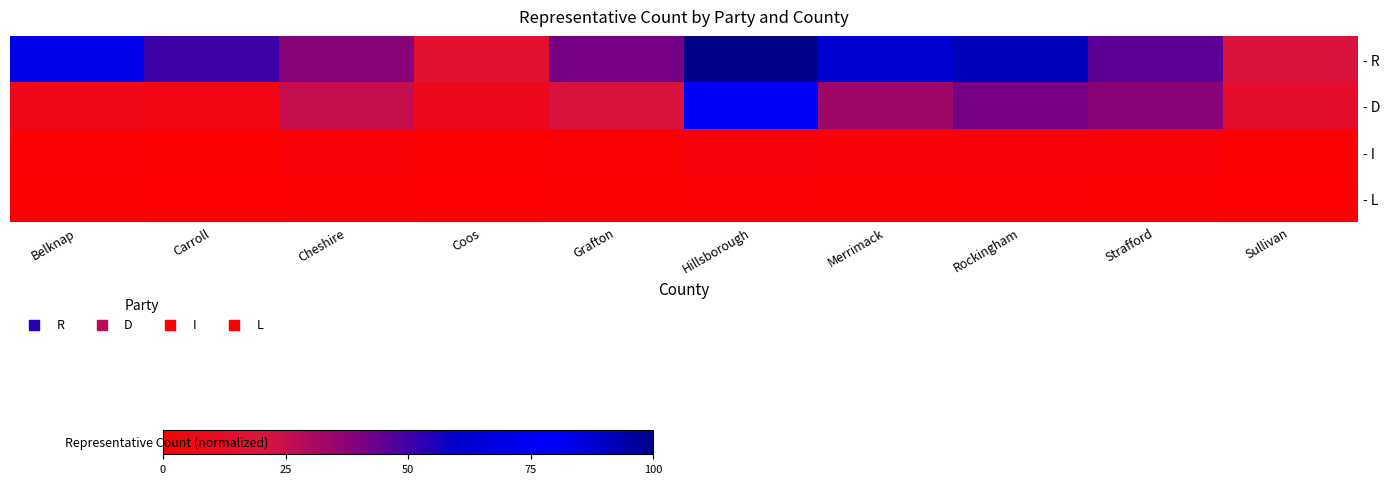

What is the lowest value of the - R series?

16.7